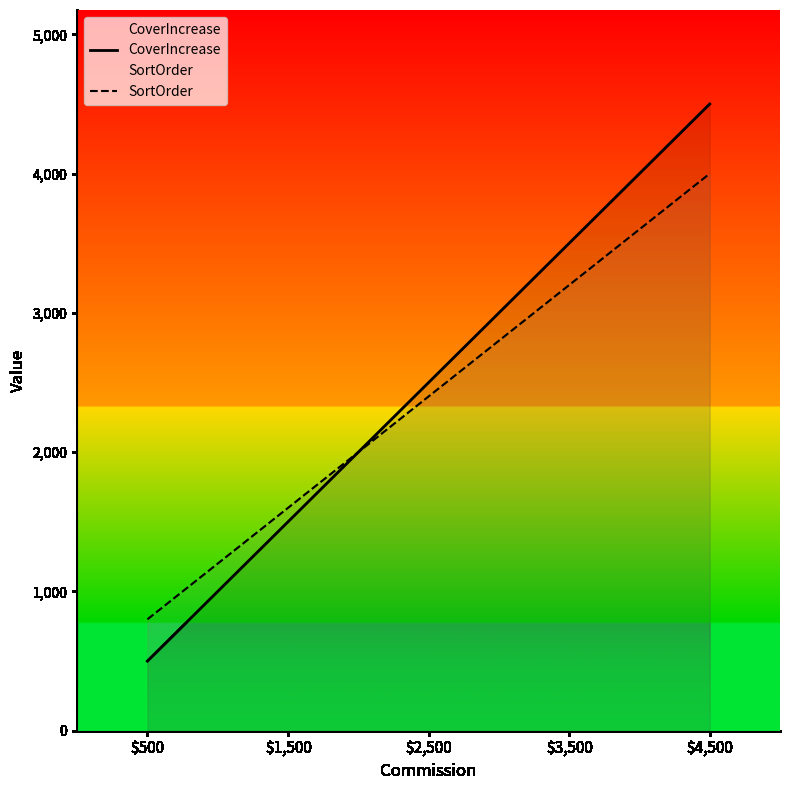

True or false: CoverIncrease and SortOrder intersect in this chart.

True